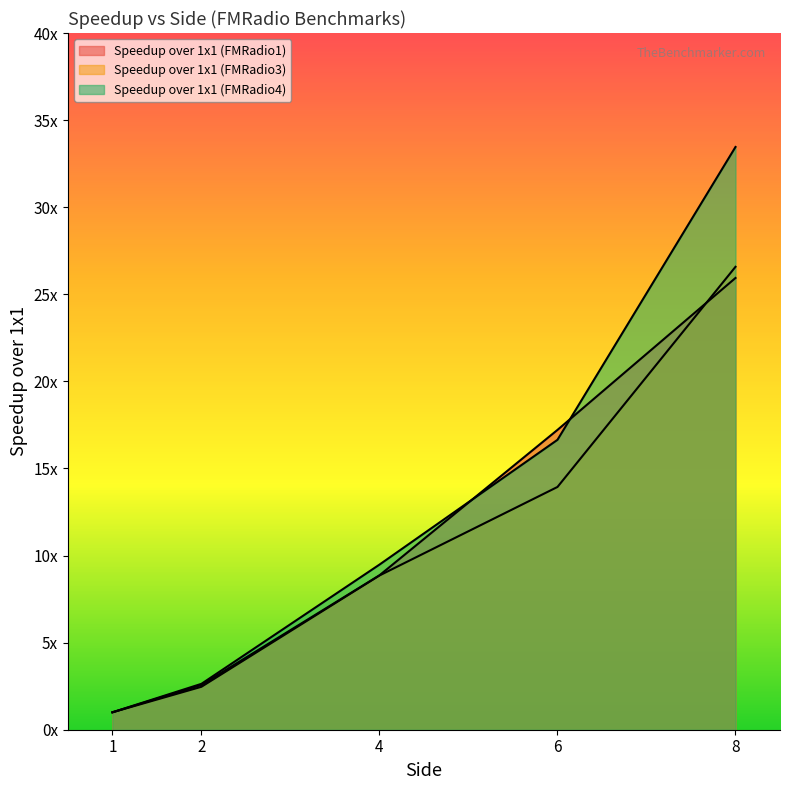

Is the value of Speedup over 1x1 (FMRadio1) at 1 greater than the value of Speedup over 1x1 (FMRadio4) at 8?

No